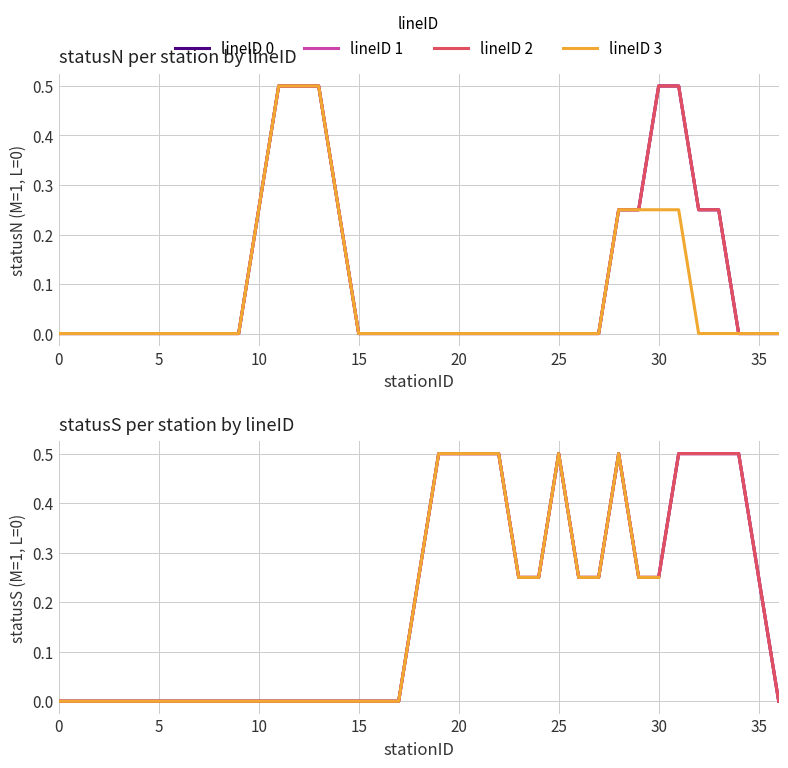

Which label corresponds to the largest value in the chart?

19